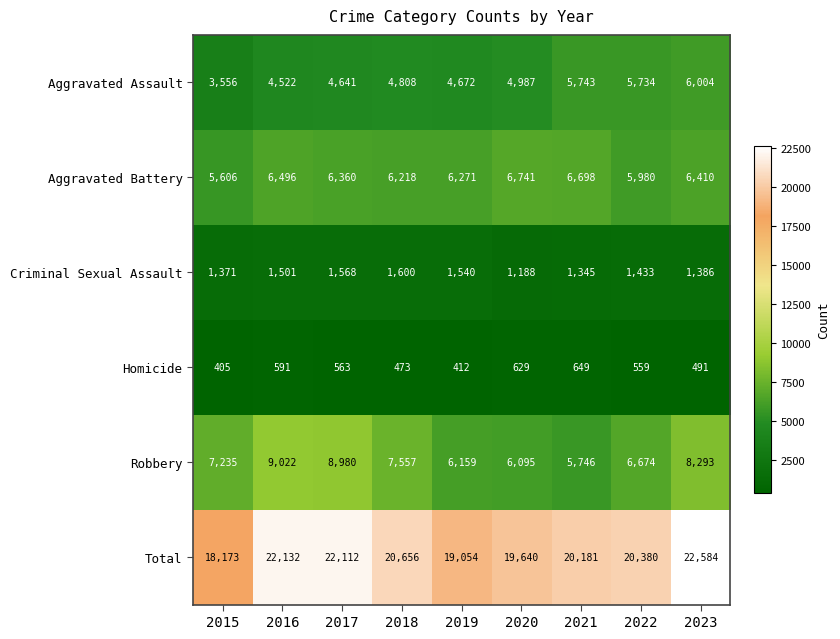

What is the minimum value for Criminal Sexual Assault?

1188